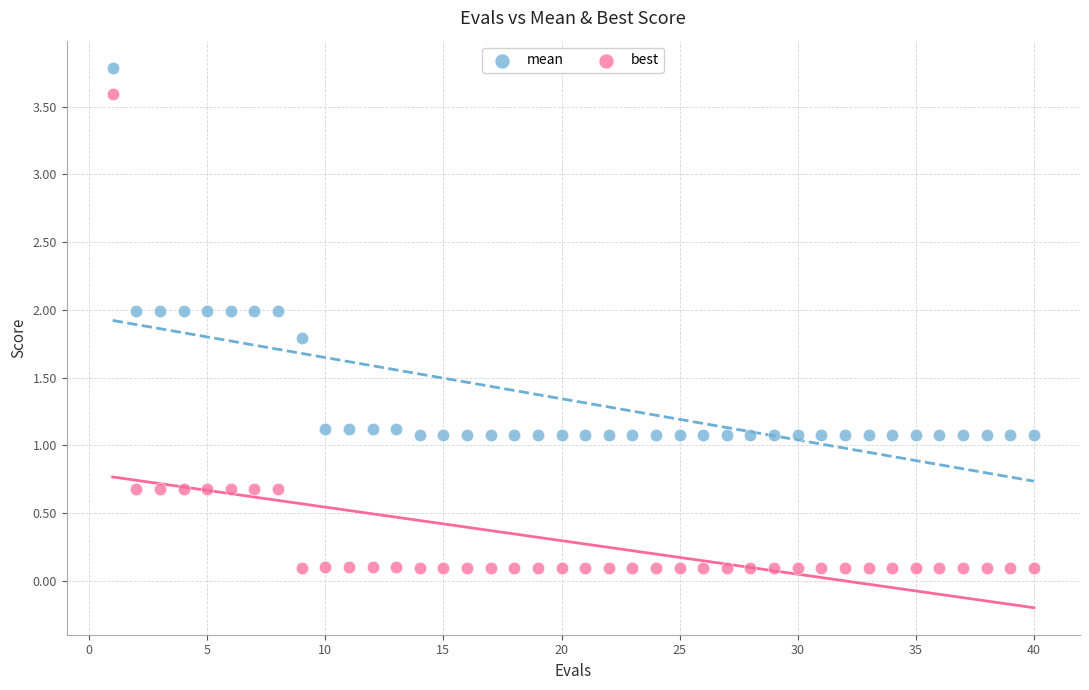

What are all the series names shown in the legend?

mean, best